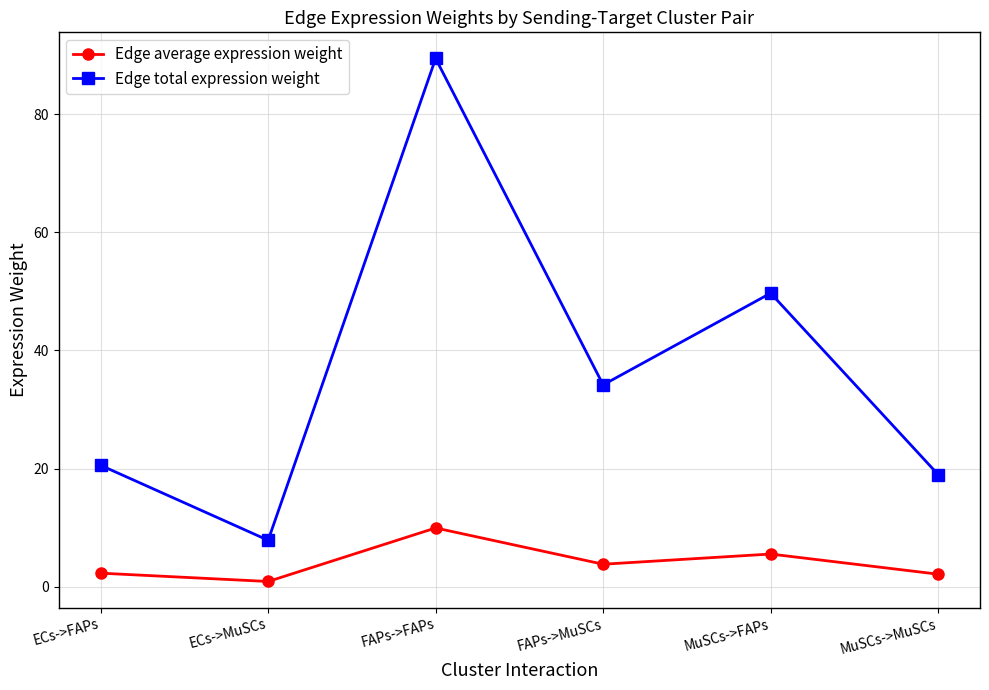

True or false: Edge total expression weight has a value of 27.1 at MuSCs->MuSCs.

False